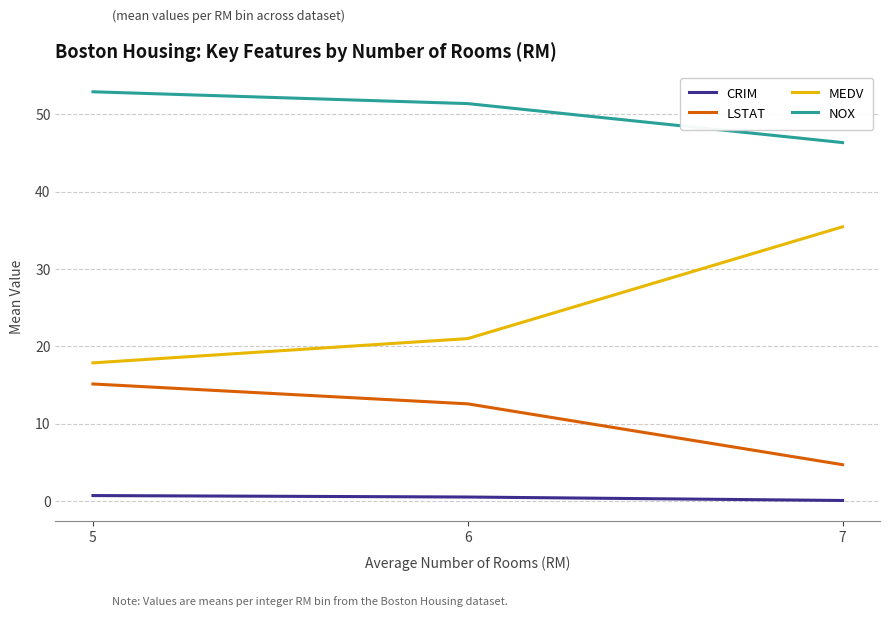

The MEDV series shows 21.0 at 6. True or false?

True